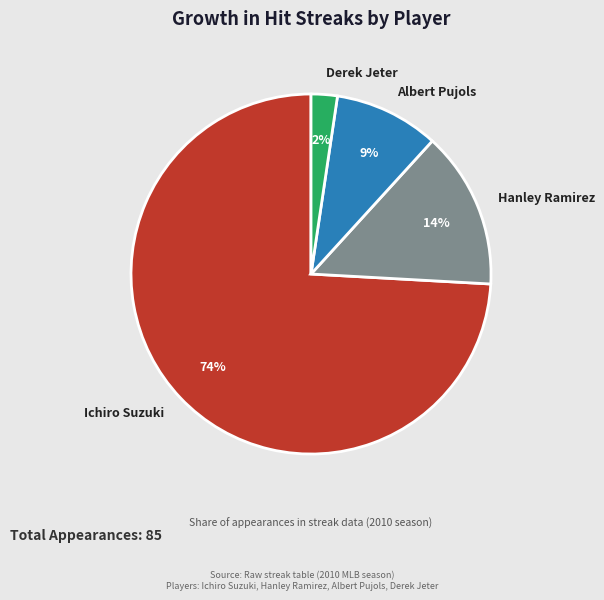

Which slice represents more than half of the pie?

Ichiro Suzuki